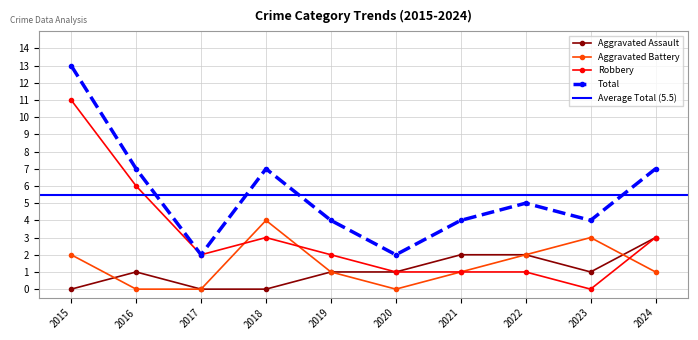

How many data points does each series have?

10